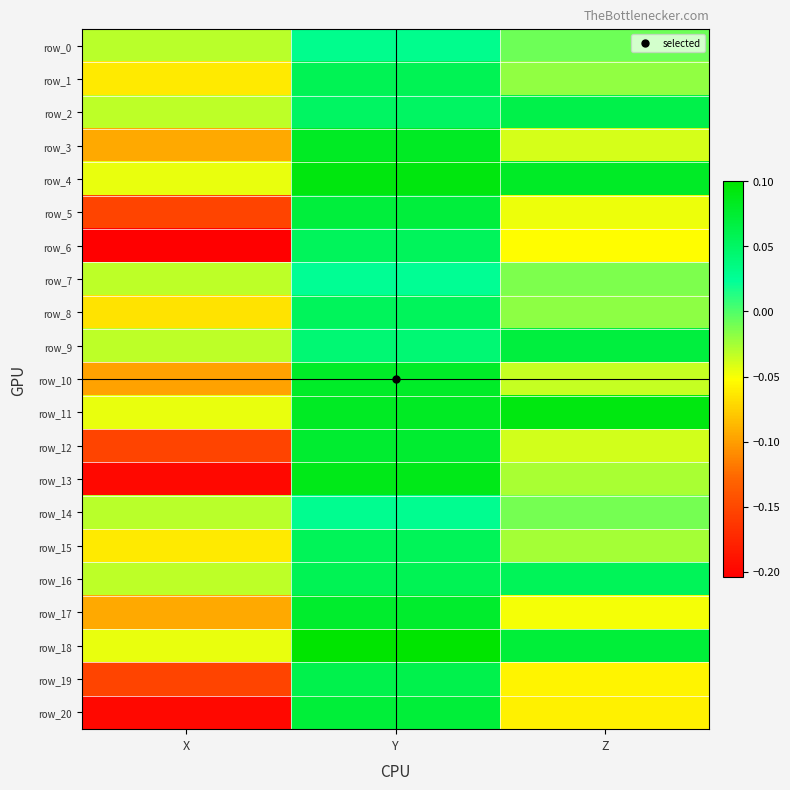

Is the value of row_15 at Y greater than the value of row_3 at Z?

Yes